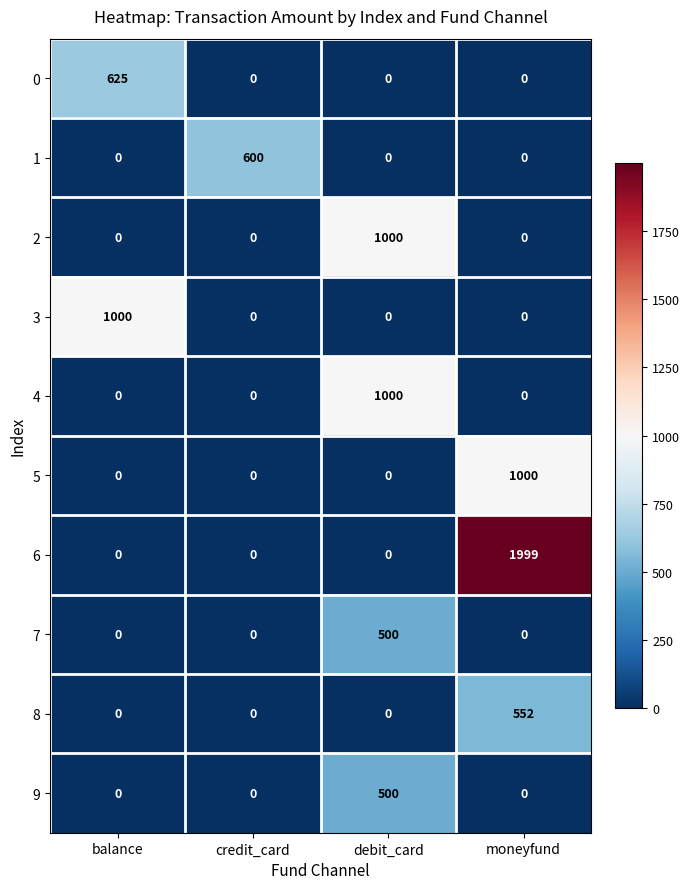

What is the spread (max minus min) of values at balance?

1000